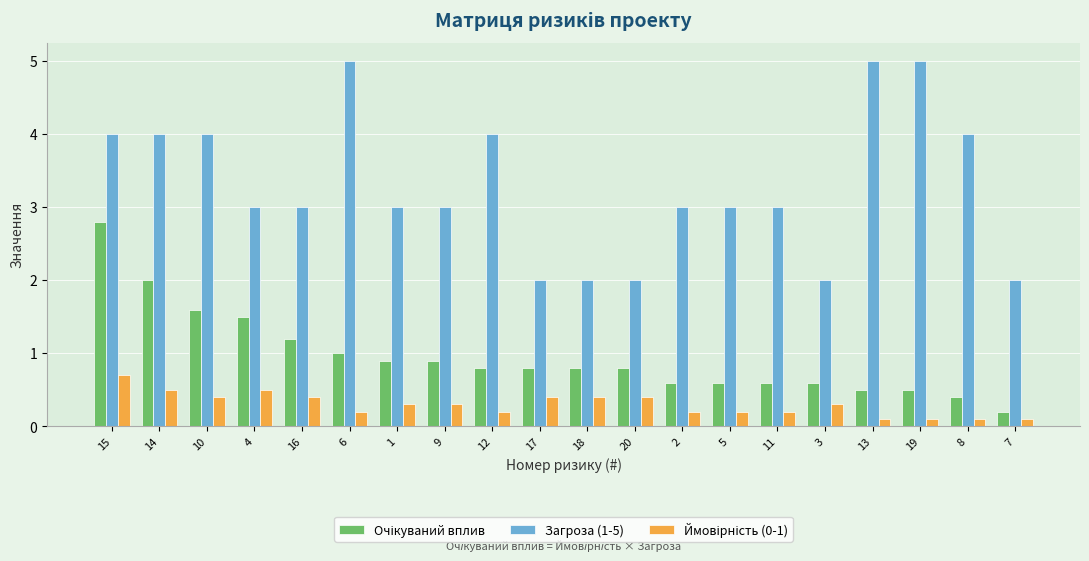

The Загроза (1-5) series shows 2.5 at 14. True or false?

False